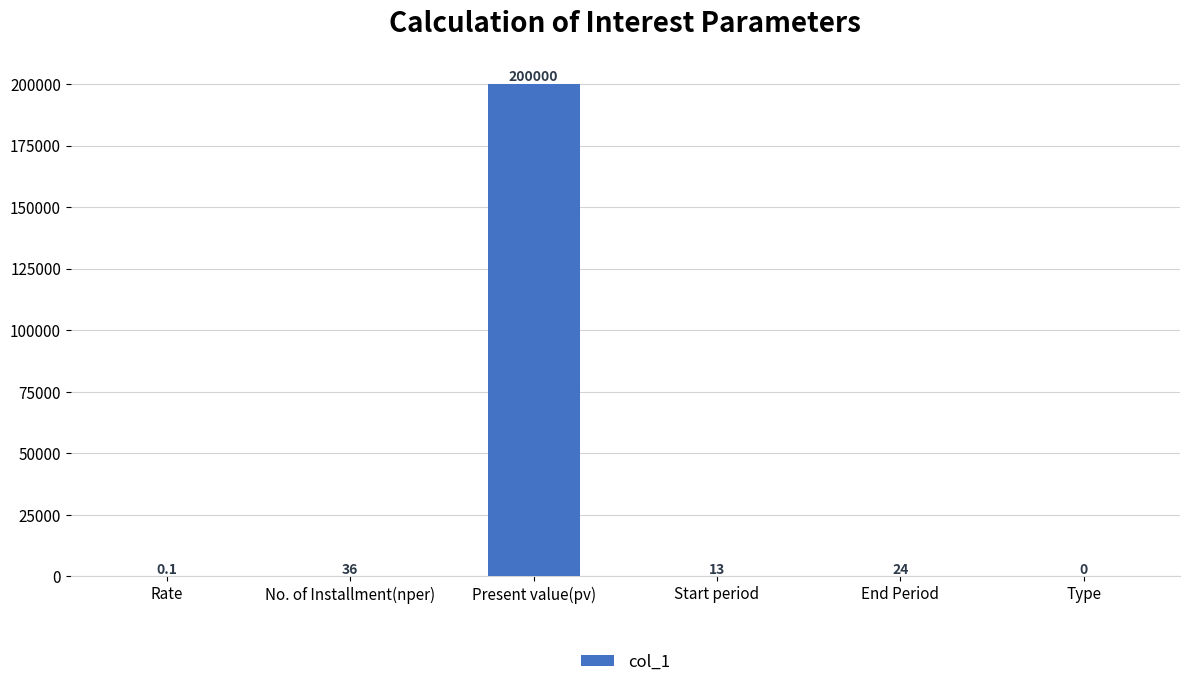

What value does the data have at Start period?

13.0